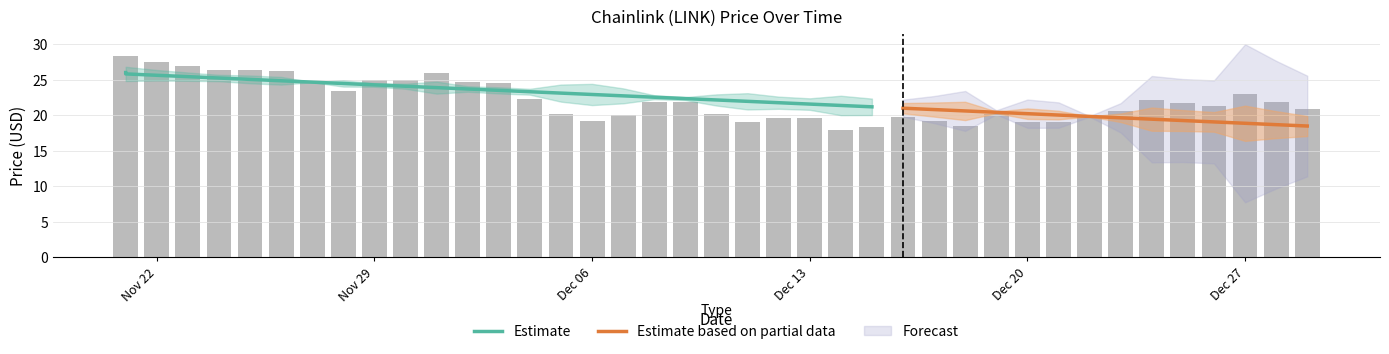

What is the difference between the values at 12/22/2021 and 12/02/2021?

4.8